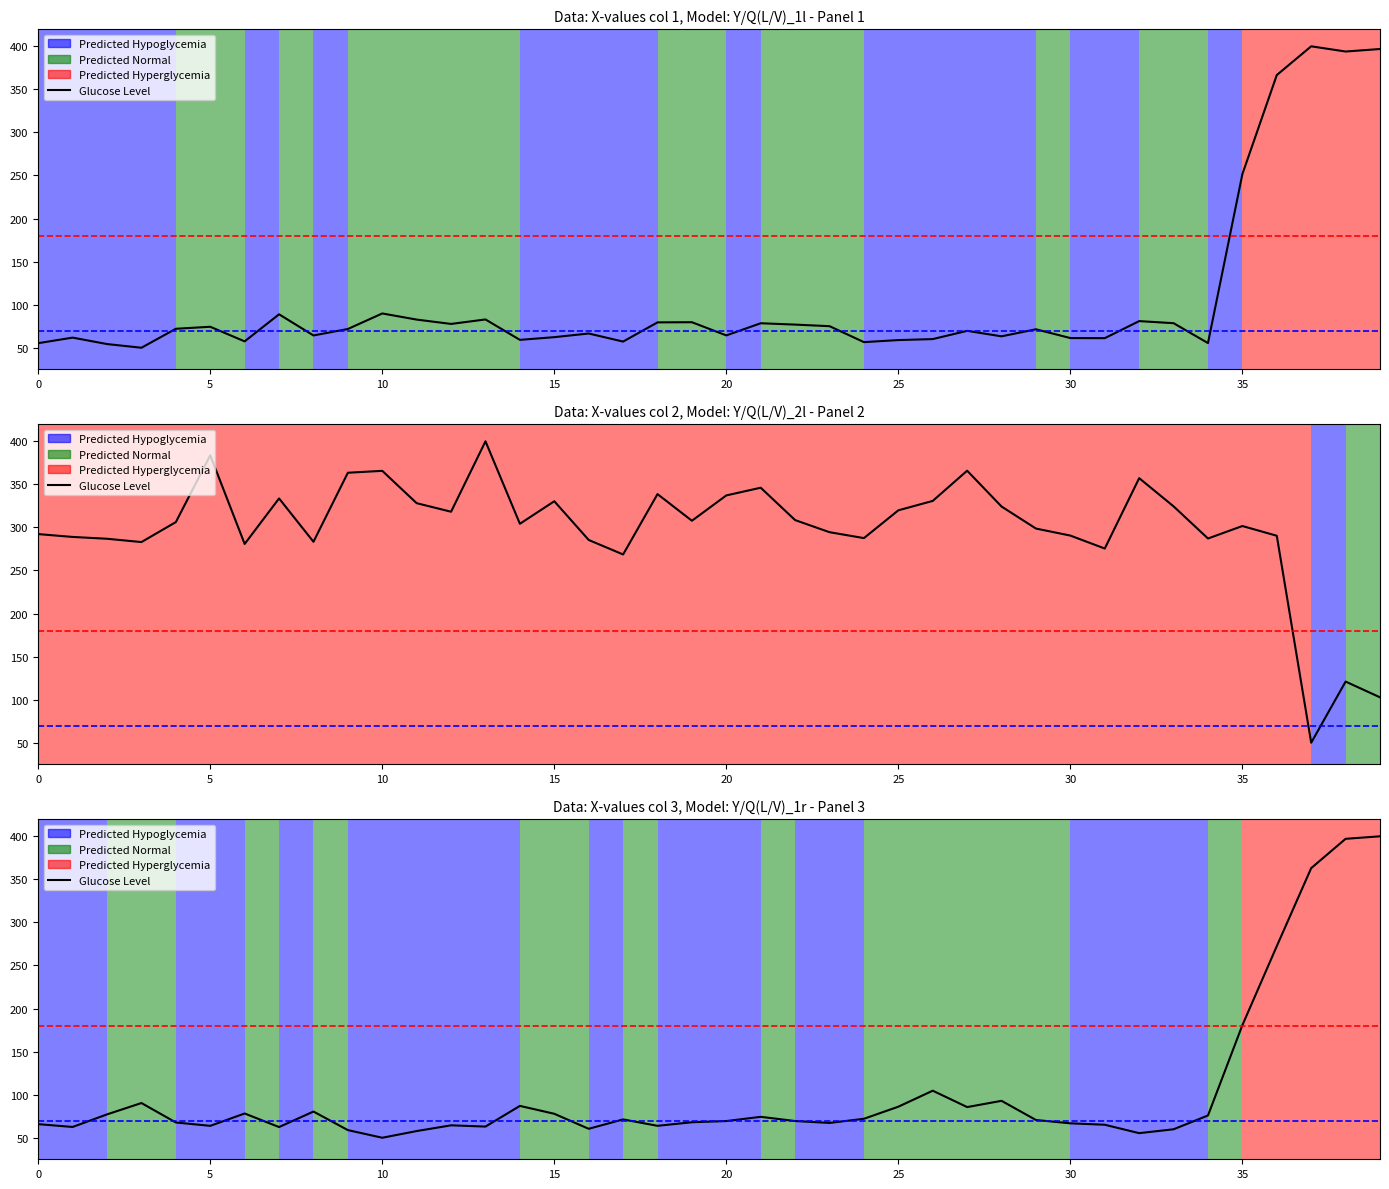

Approximately how many times larger is the value at 12 compared to 0?

1.0